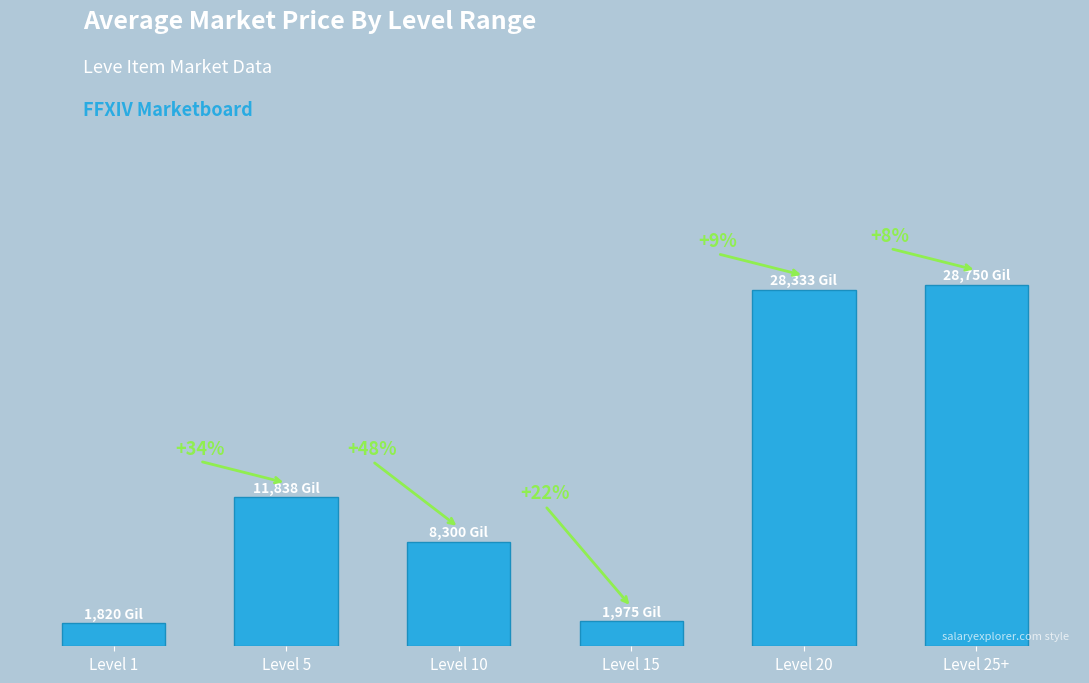

Which has a higher value, Level 25+ or Level 20?

Level 25+